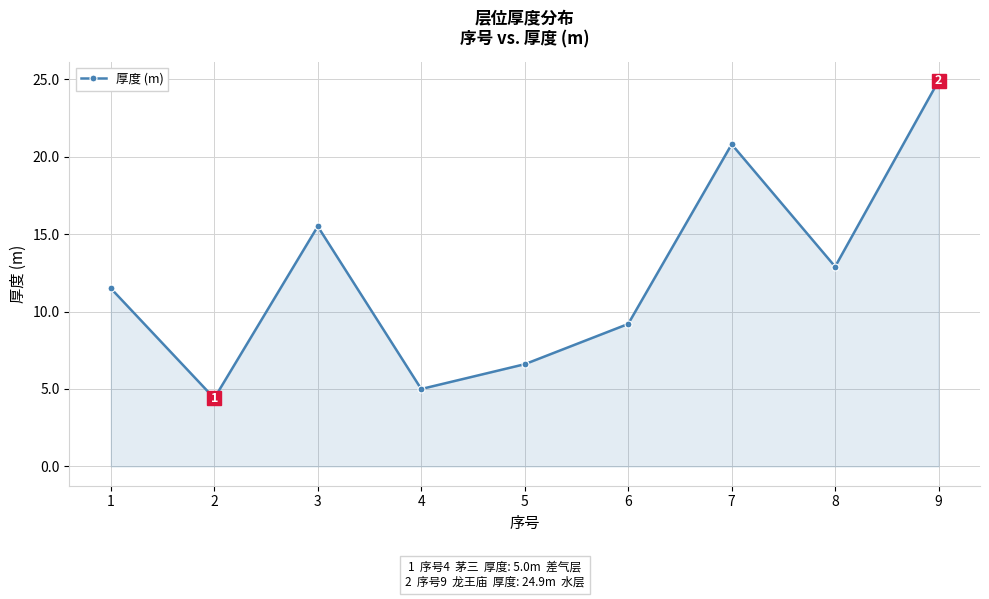

What is the sum of the values at 9 and 2?

29.3